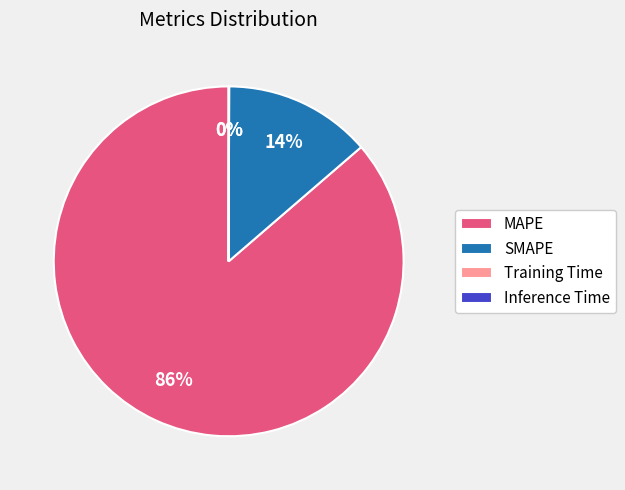

The SMAPE slice represents 14% of the pie. True or false?

True